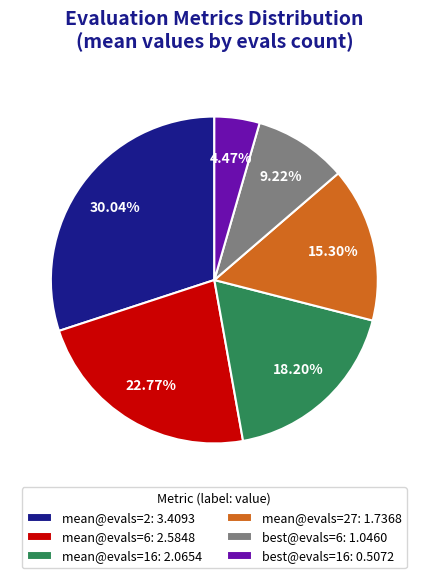

Rank the categories by value from highest to lowest.

mean@evals=2: 3.4093, mean@evals=6: 2.5848, mean@evals=16: 2.0654, mean@evals=27: 1.7368, best@evals=6: 1.0460, best@evals=16: 0.5072